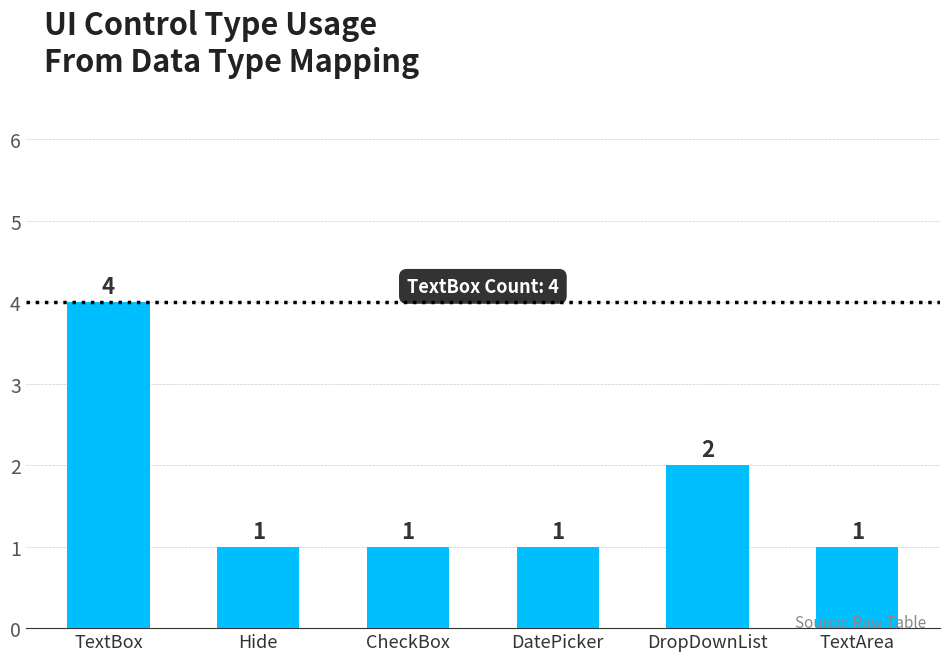

How many distinct data groups are displayed?

1